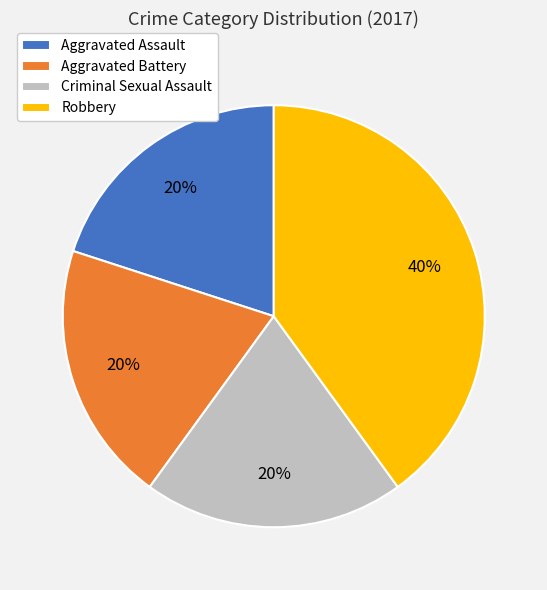

How many segments does this pie chart have?

4